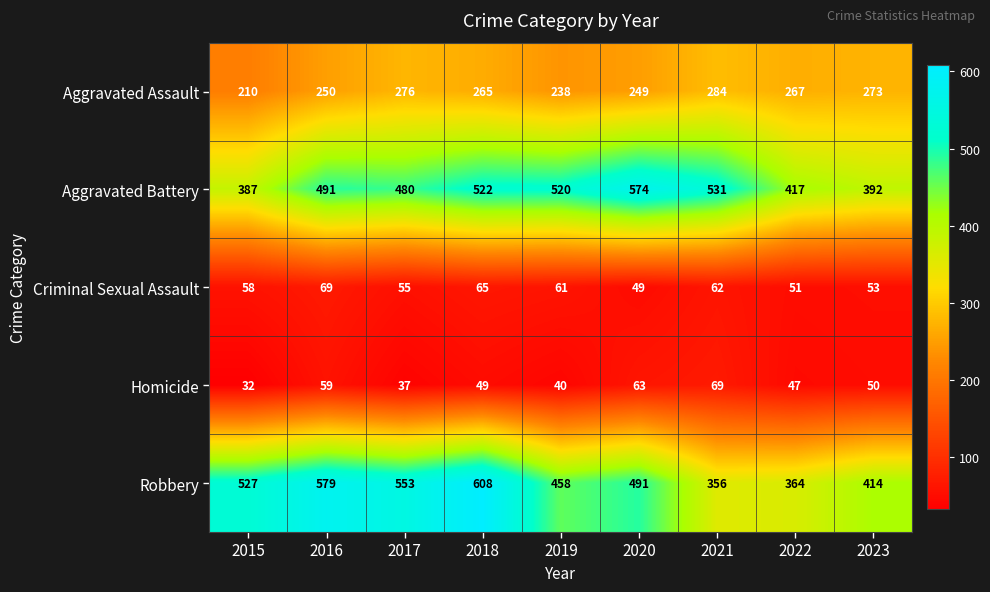

Which series has the largest range (max minus min)?

Robbery